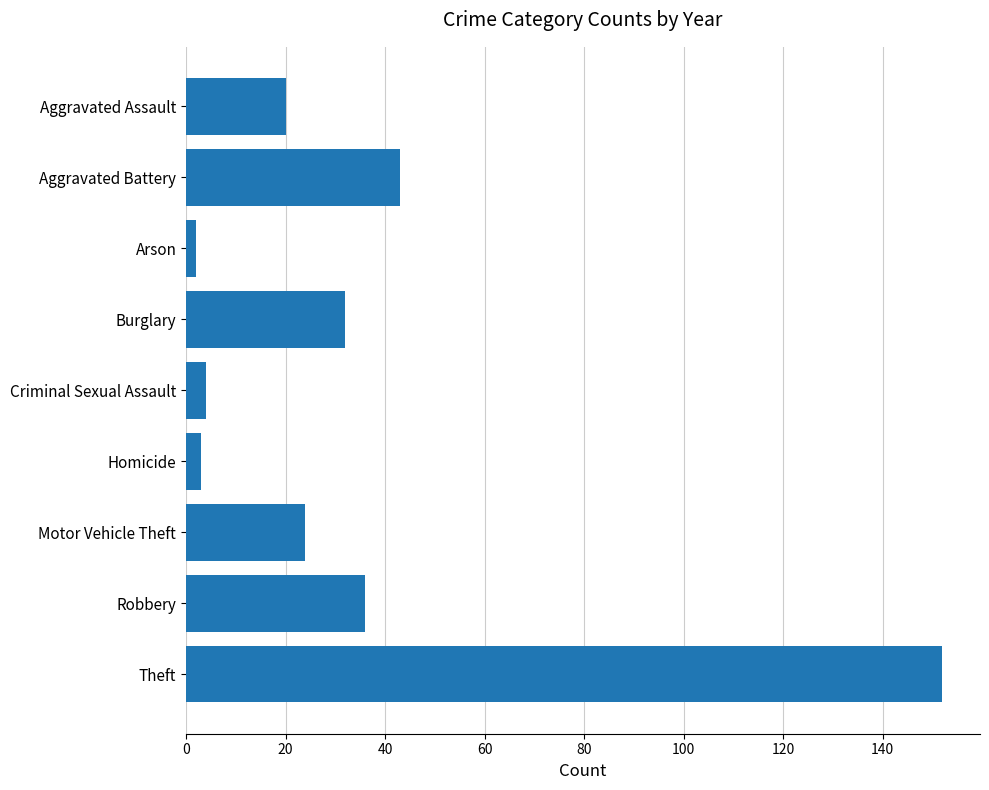

What is the maximum value shown in the chart?

152